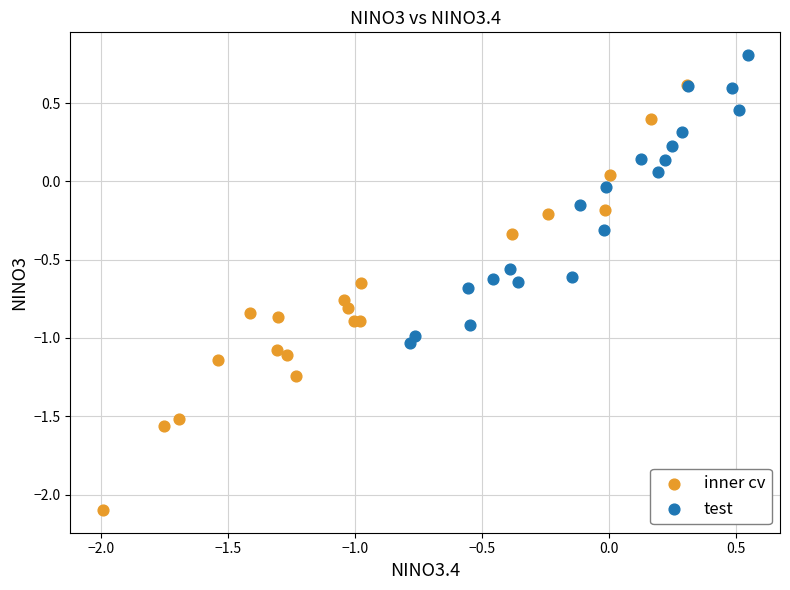

What are all the series names shown in the legend?

inner cv, test